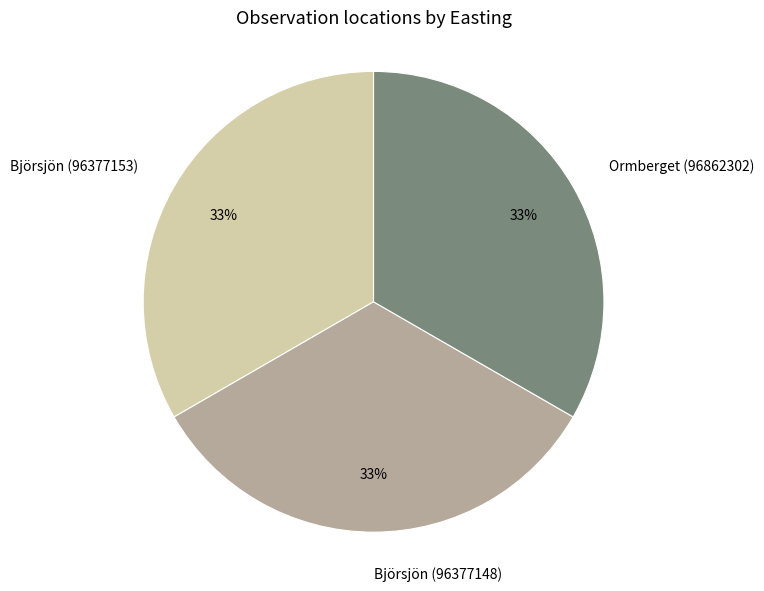

Combined, do Björsjön (96377148) and Ormberget (96862302) account for over 50%?

Yes